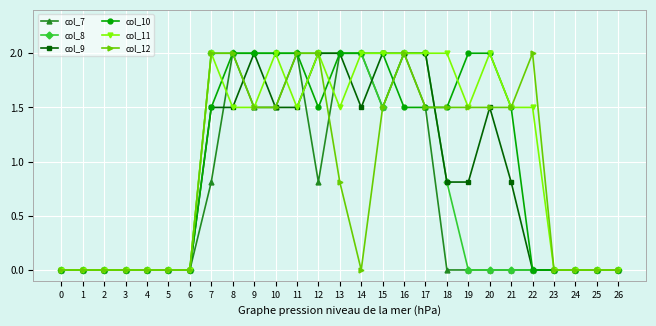

The col_11 series shows 2.0 at 14. True or false?

True